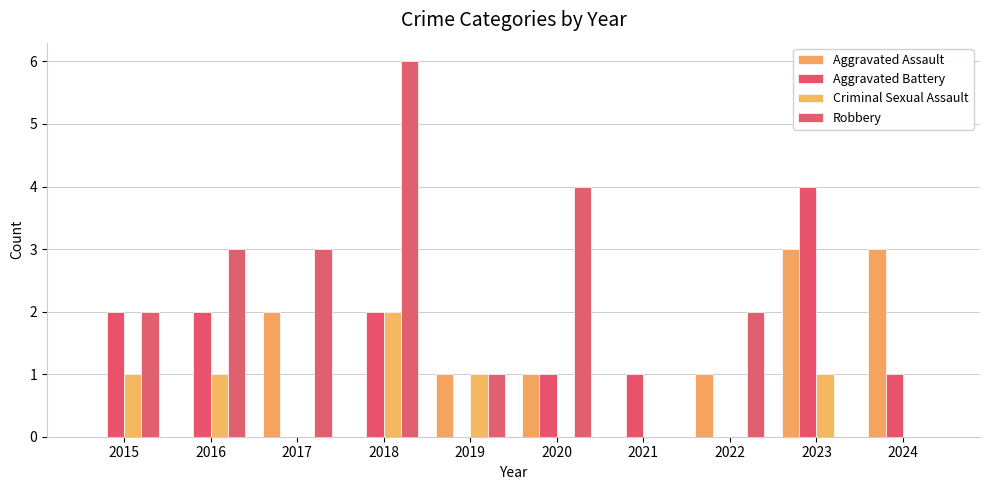

What is the value of the Robbery bar at the 8th from the left?

2